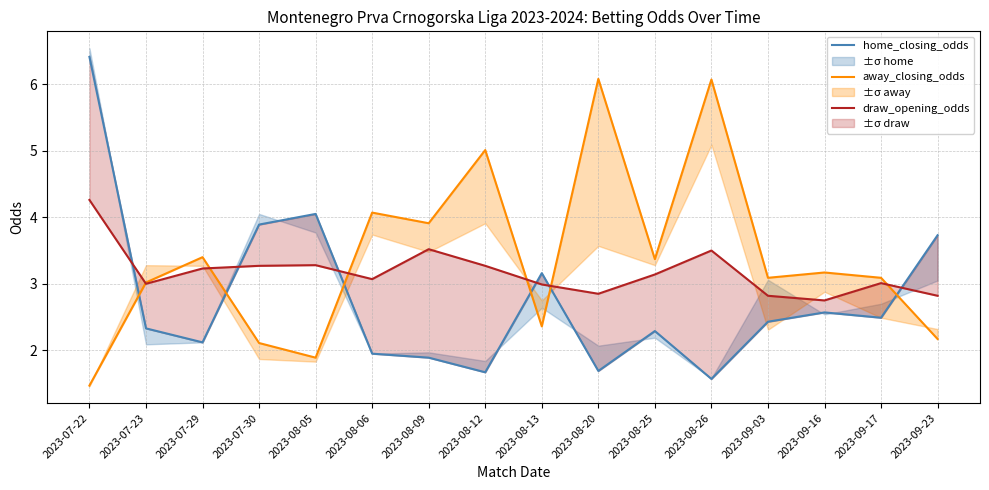

How many intersections are there between home_closing_odds and away_closing_odds?

6